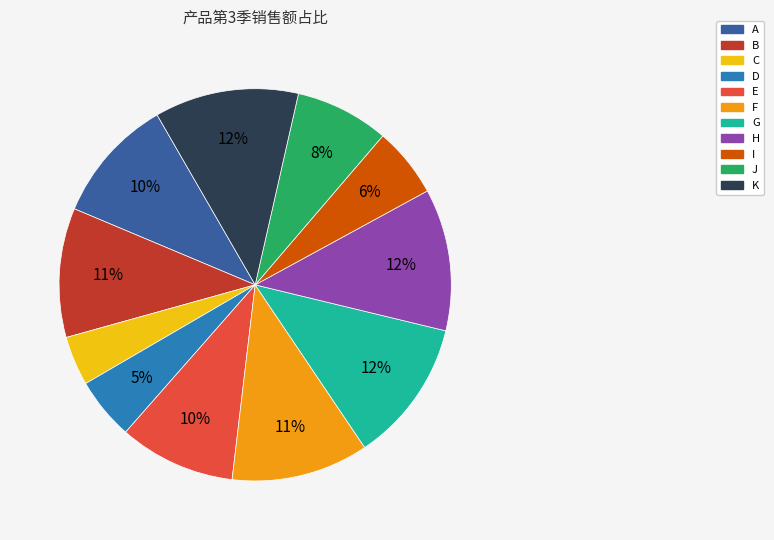

Which category has the smallest portion of the pie?

C